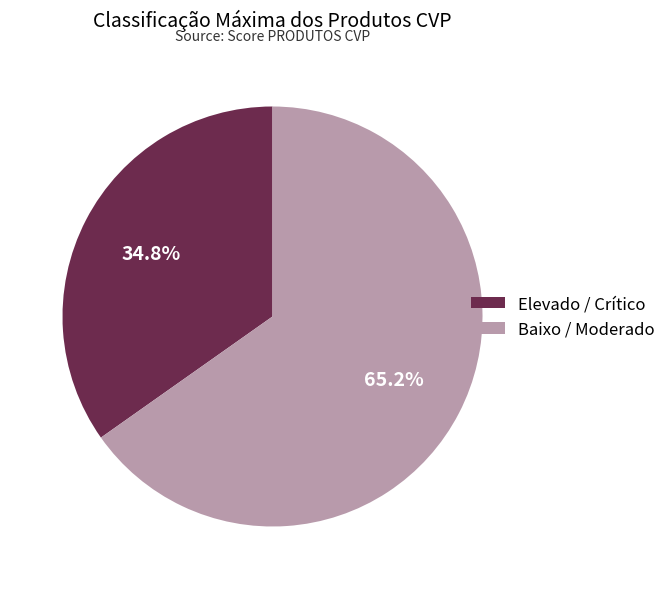

Do Elevado / Crítico and Baixo / Moderado together represent more than half of the pie?

Yes